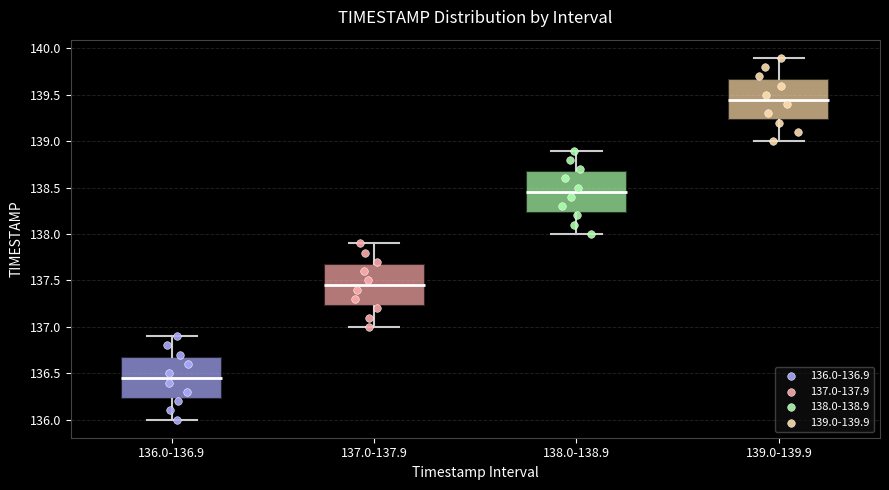

Which box has the highest median line?

139.0-139.9